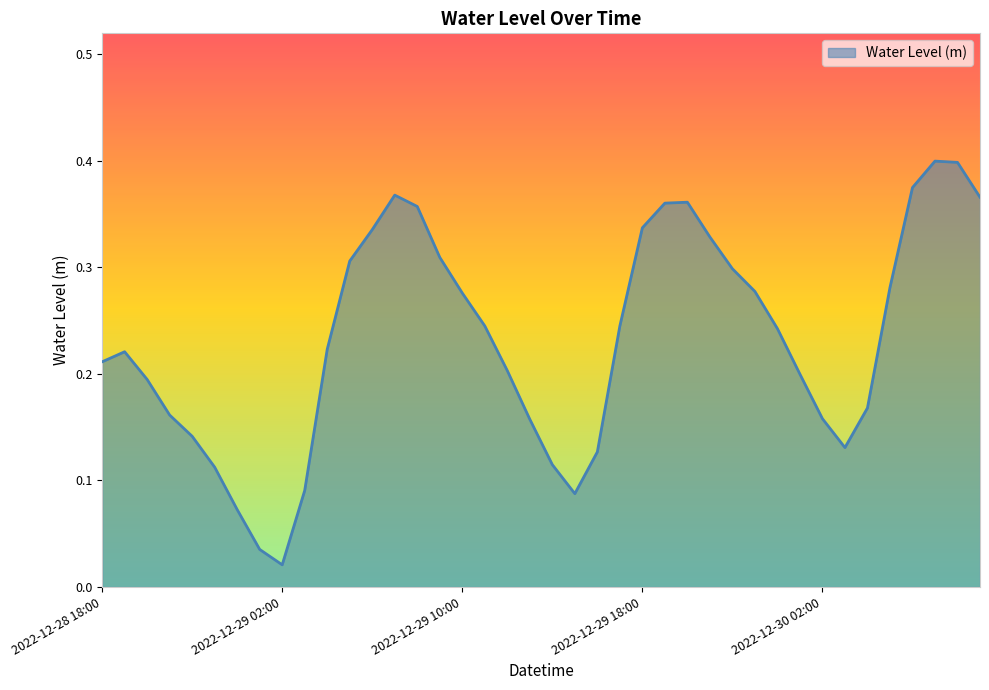

Is this an area chart (filled region under the line)?

Yes